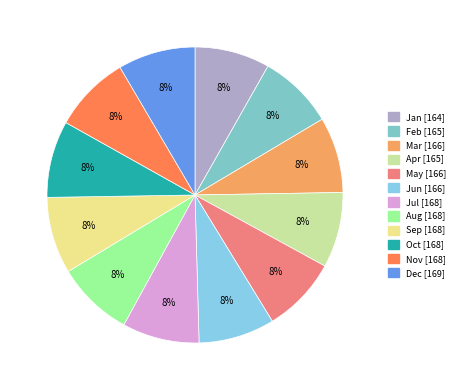

Count the number of slices in the pie.

12